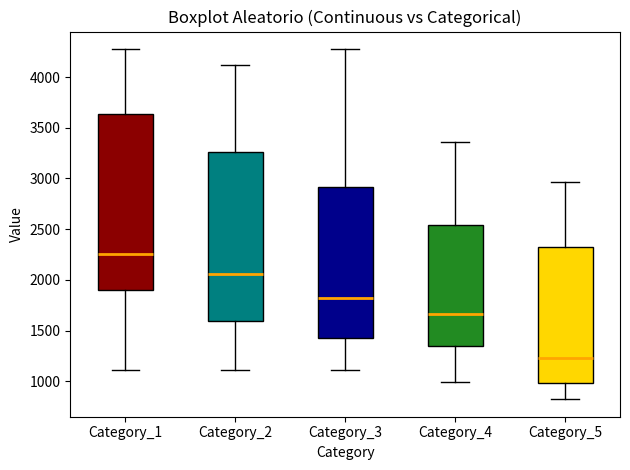

Which box has the highest median line?

Category_1